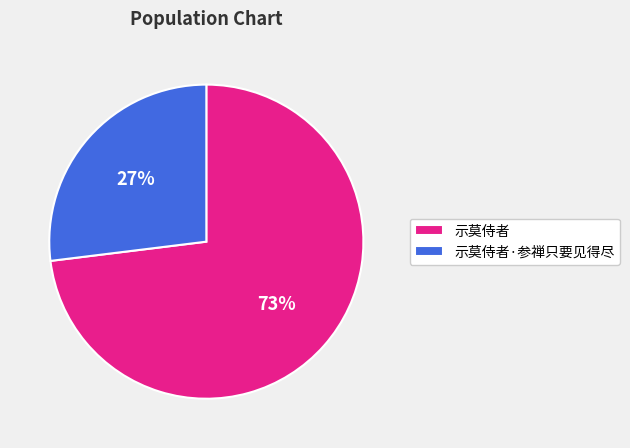

Between 示莫侍者·参禅只要见得尽 and 示莫侍者, which is larger?

示莫侍者